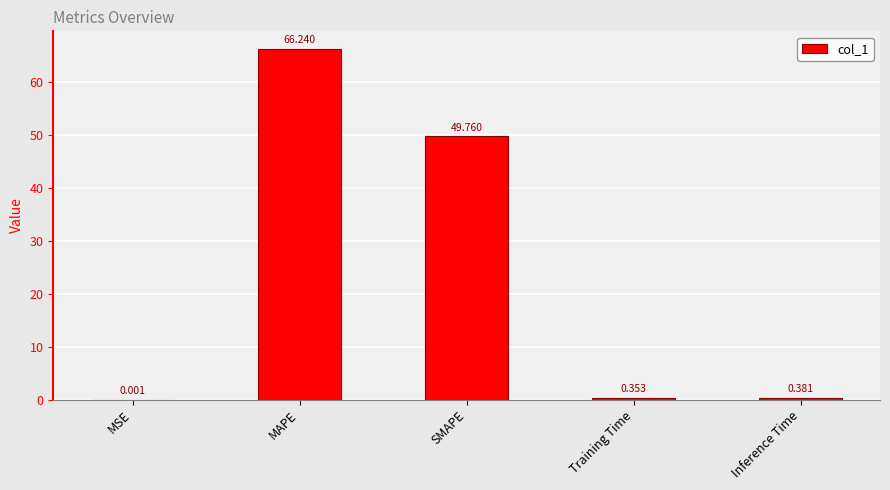

What is the difference between the values at MAPE and Training Time?

65.9